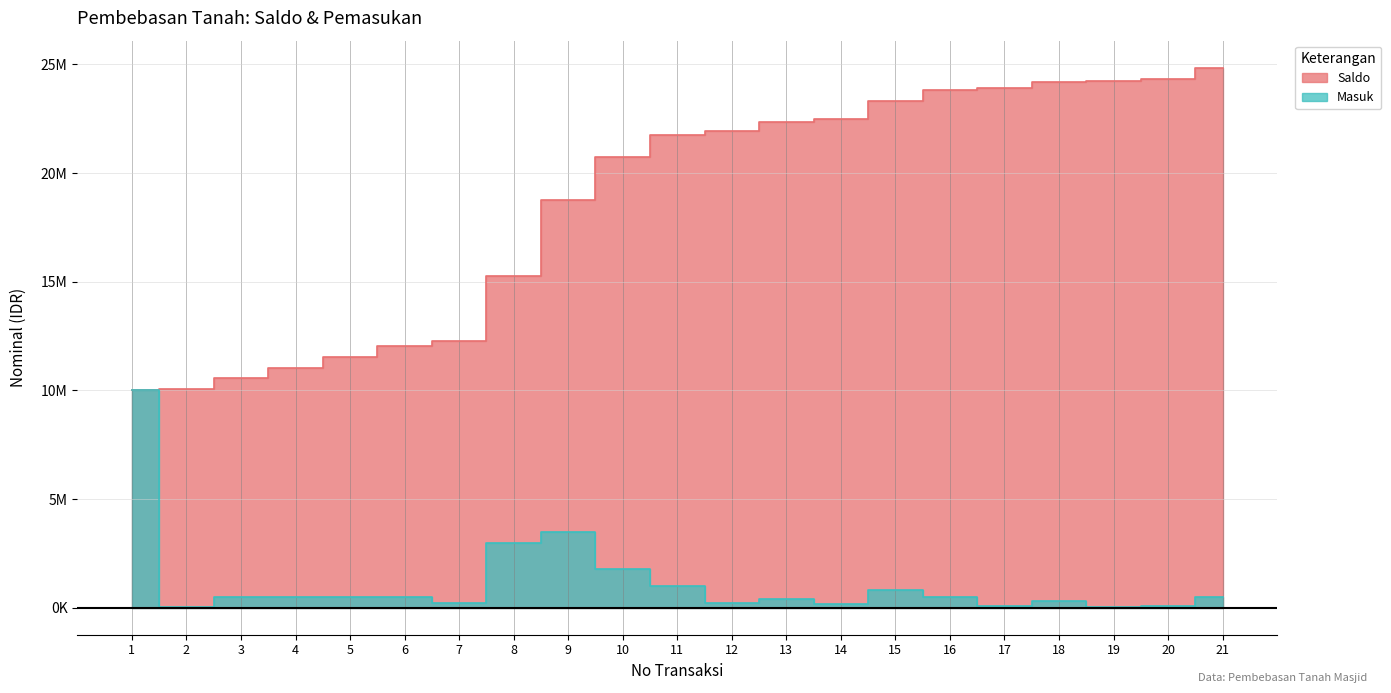

How many lines are shown in the chart?

2